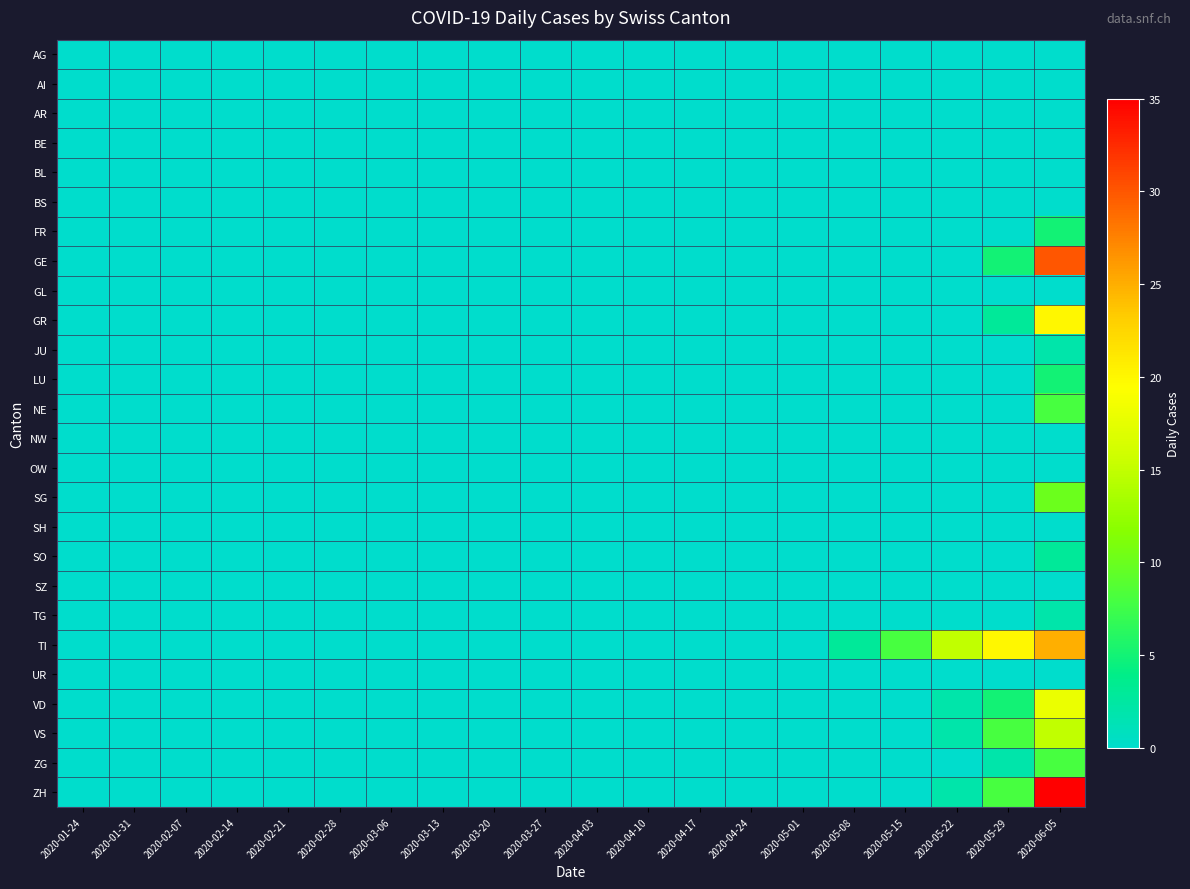

At how many categories does at least one series exceed 26?

1